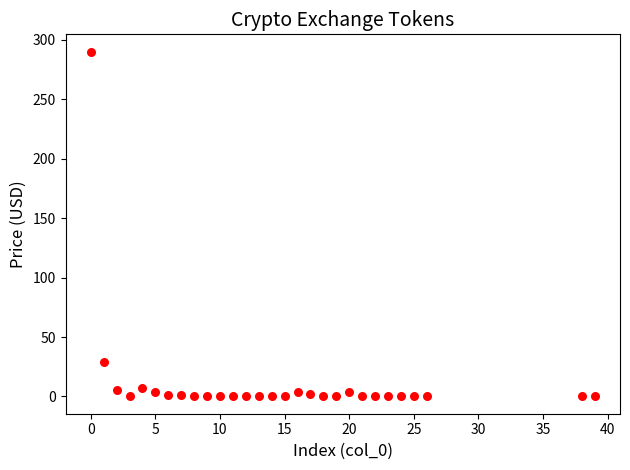

What Y value in the scatter plot is closest to 145?

29.4